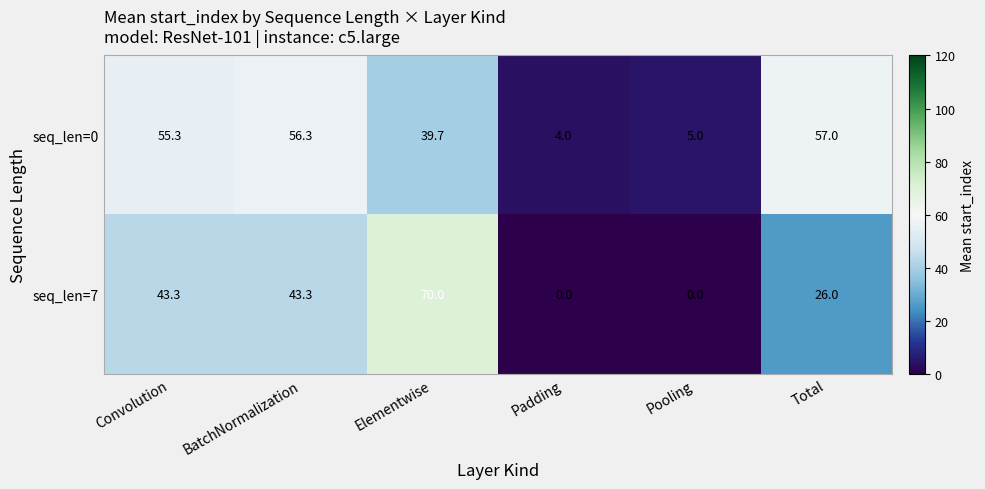

The seq_len=0 series shows 1.7 at Padding. True or false?

False